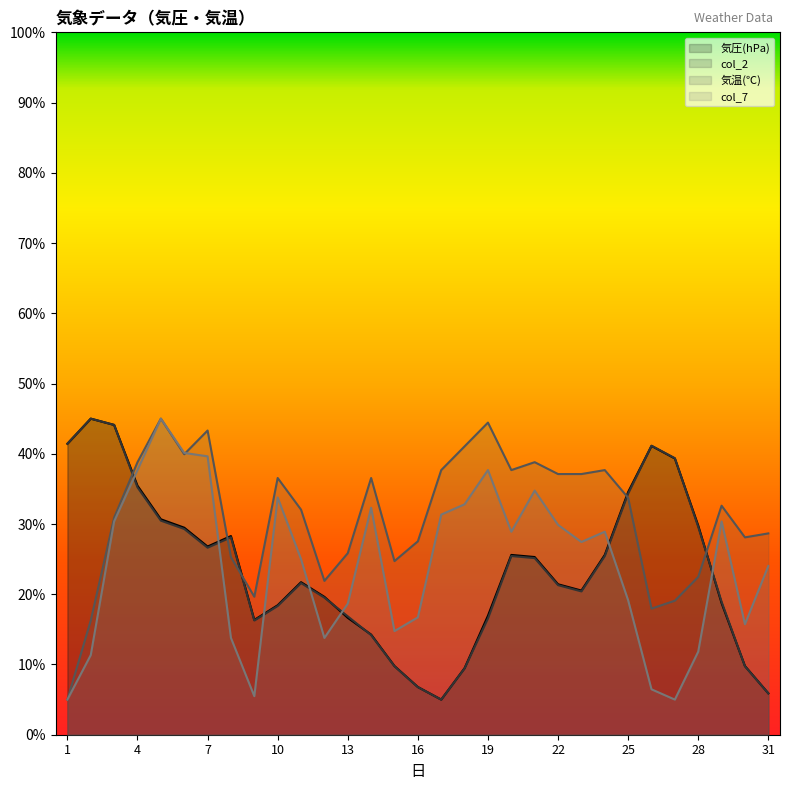

Rank the series by their maximum value, from lowest to highest.

気圧(hPa), col_2, 気温(℃), col_7